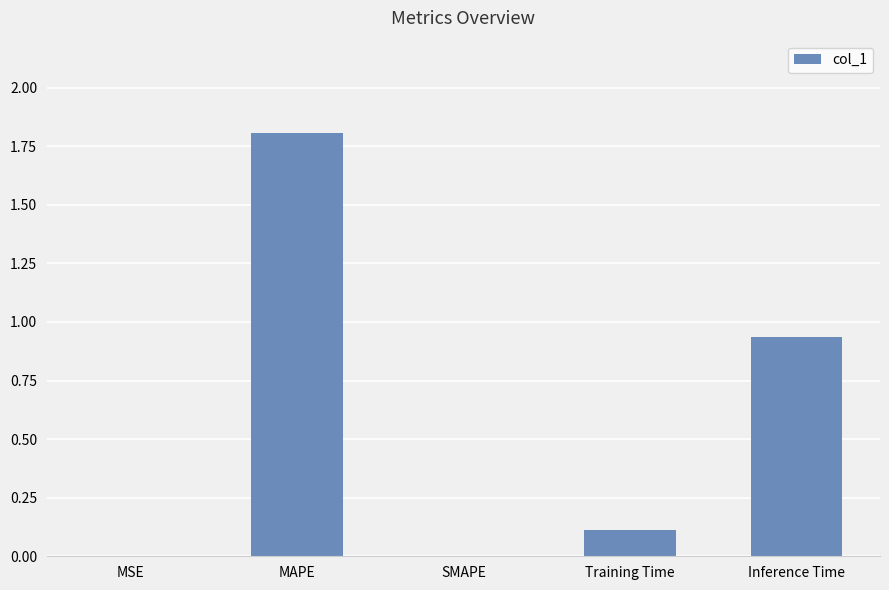

What value does the data have at Training Time?

0.1